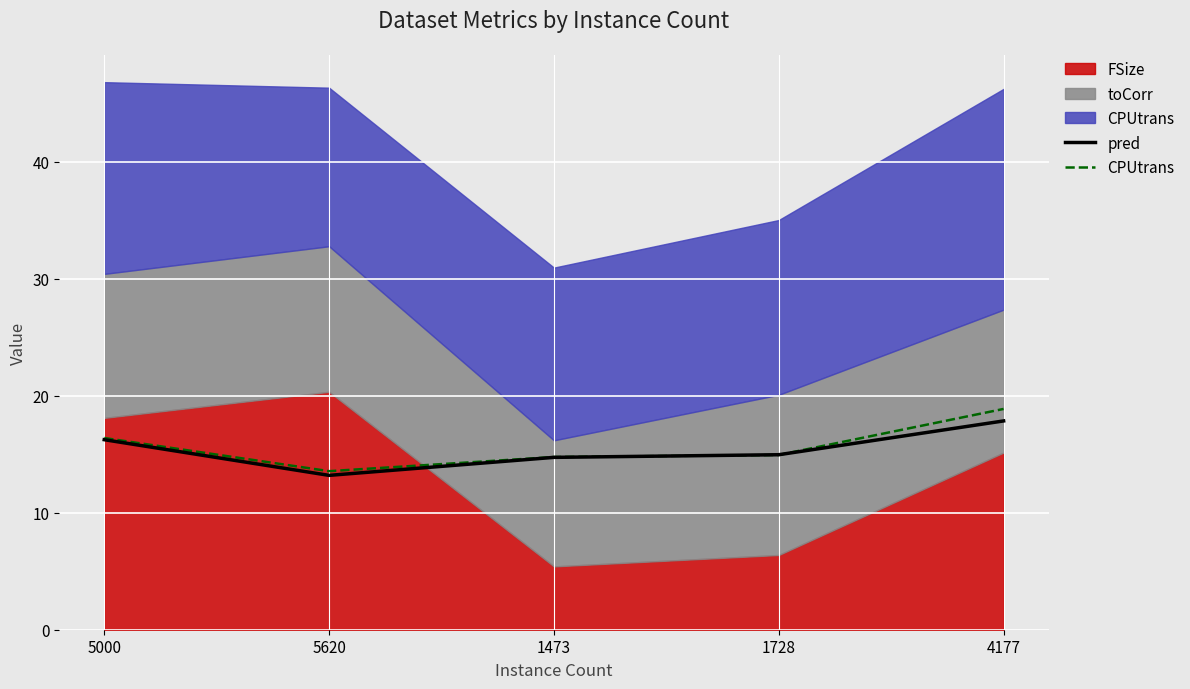

What is the difference between the second highest and second lowest values in the CPUtrans series?

1.6